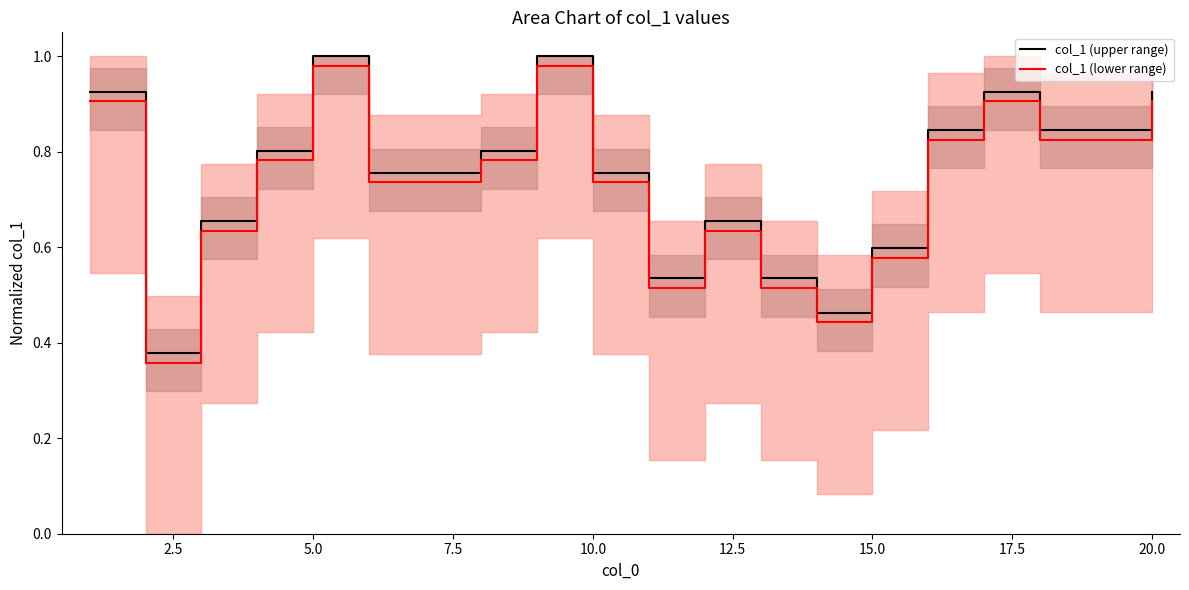

How many interior local peaks does the col_1 (lower range) series have?

4